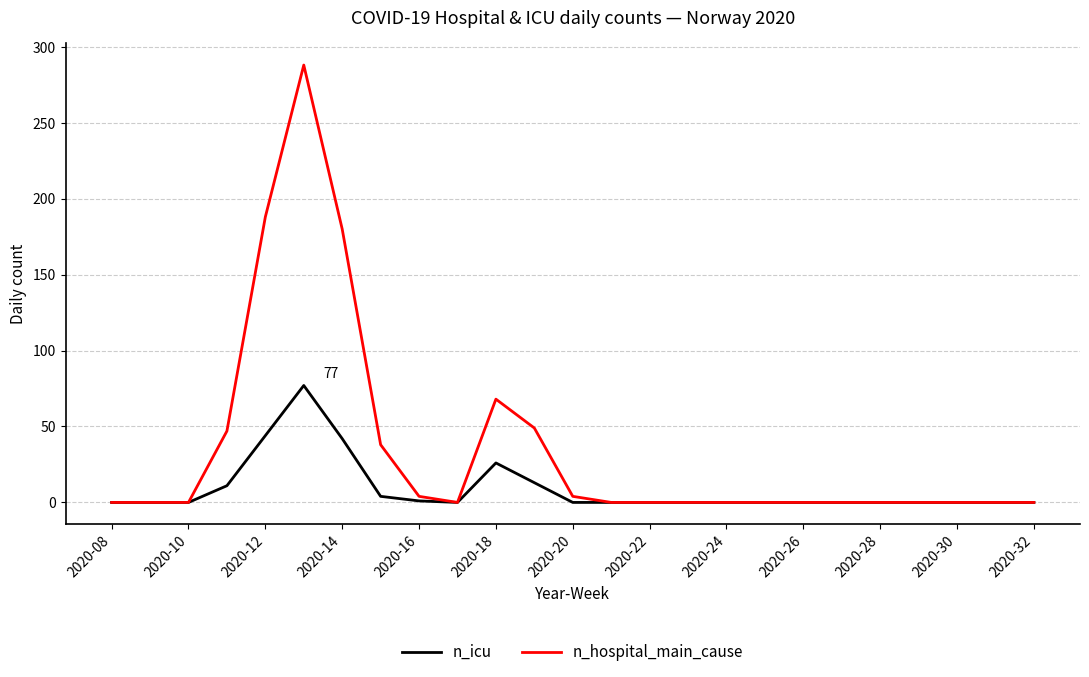

Which series has the largest total across all categories?

n_hospital_main_cause